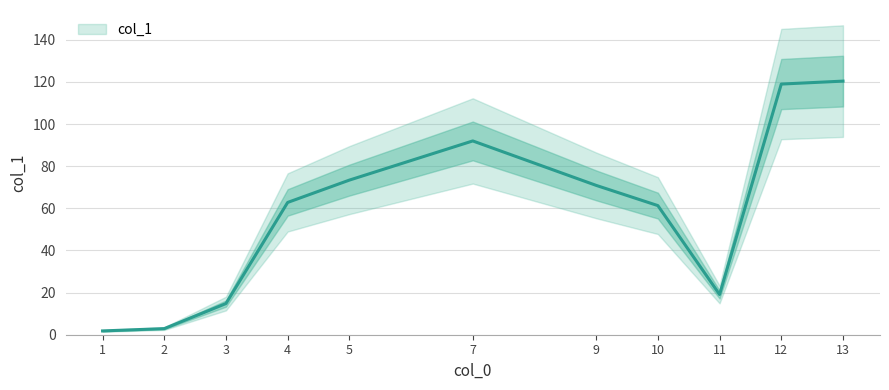

Rank the categories by value from lowest to highest.

1, 2, 3, 11, 10, 4, 9, 5, 7, 12, 13